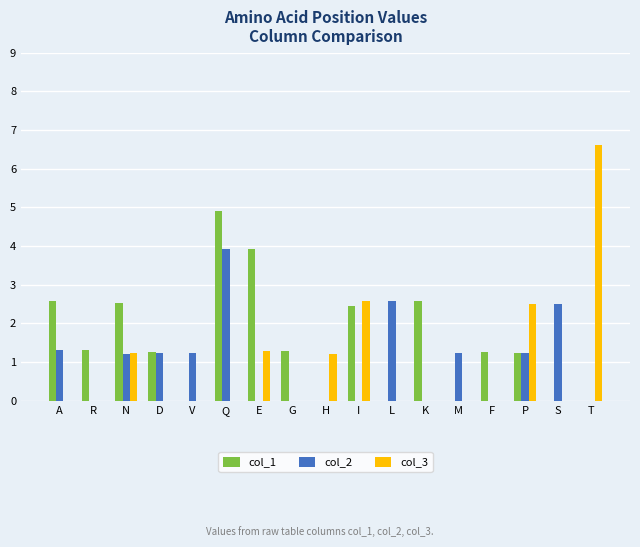

How many groups of bars are there?

17